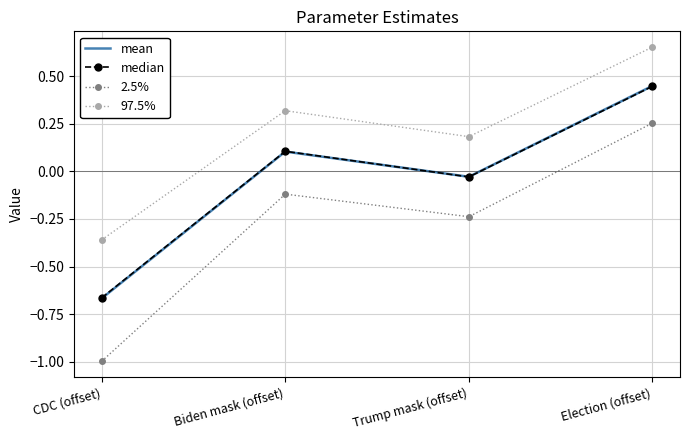

Where does the 2.5% series first go above 0?

Election (offset)